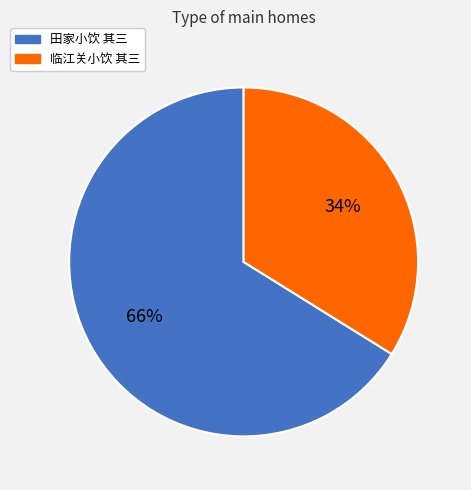

Between 临江关小饮 其三 and 田家小饮 其三, which is larger?

田家小饮 其三